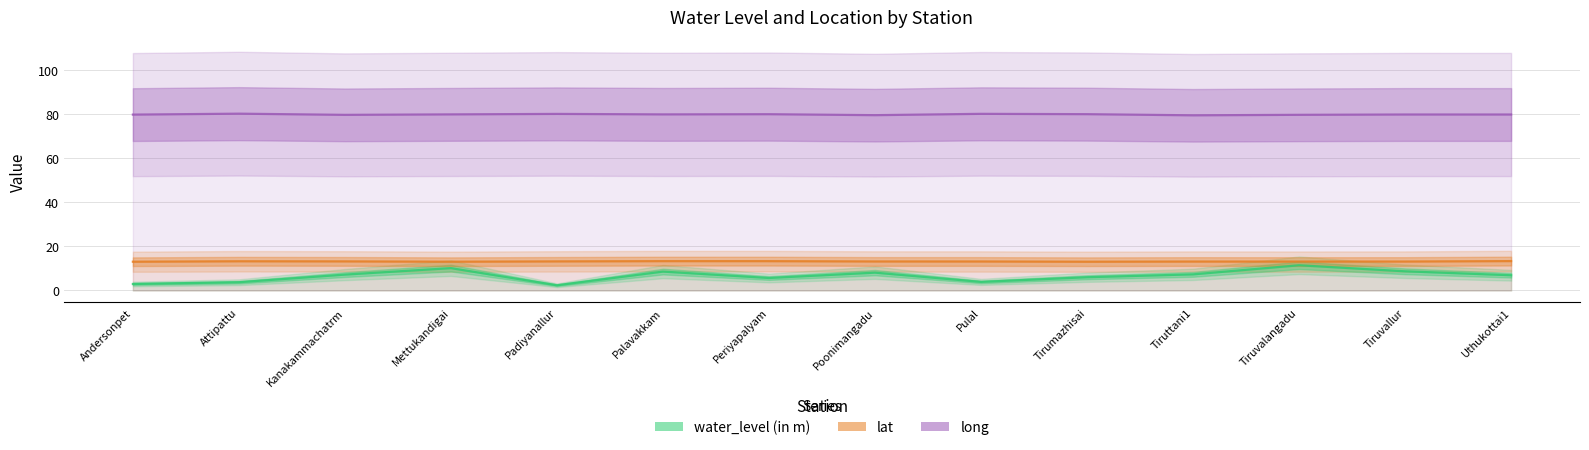

What is the difference between the second highest and minimum values in the lat series?

0.3